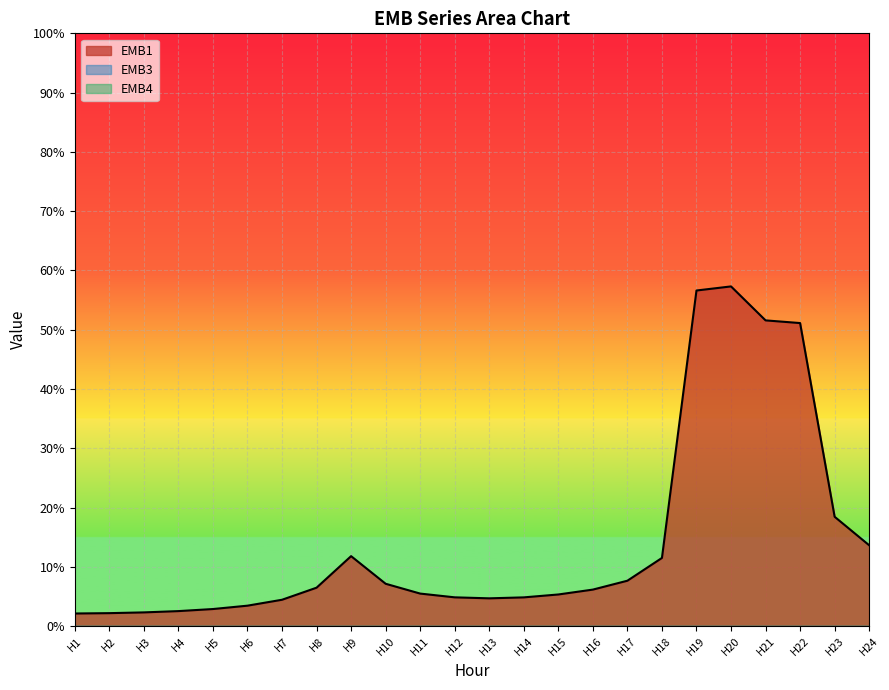

Which category has the highest value in the EMB4 series?

H1